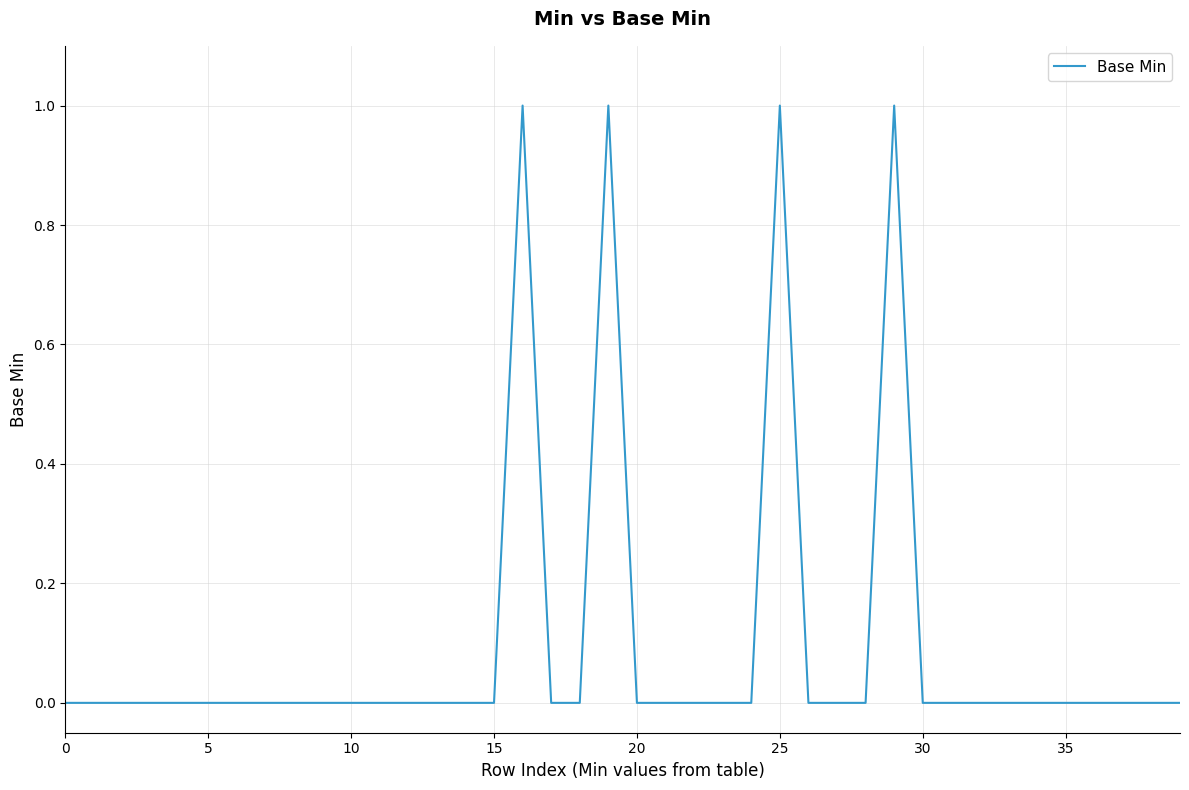

Is this an area chart (filled region under the line)?

No